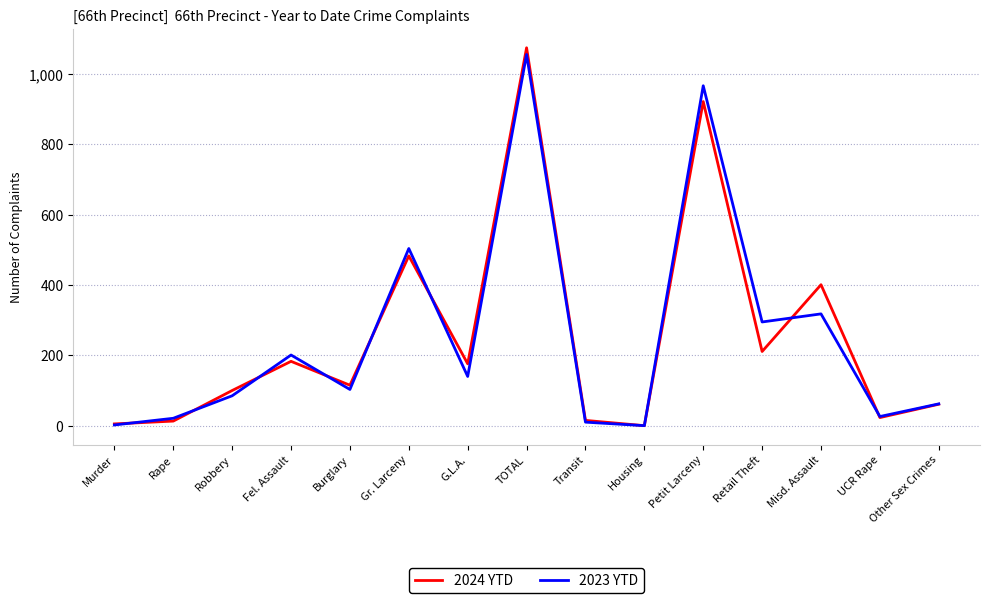

True or false: 2023 YTD and 2024 YTD cross at least once.

True